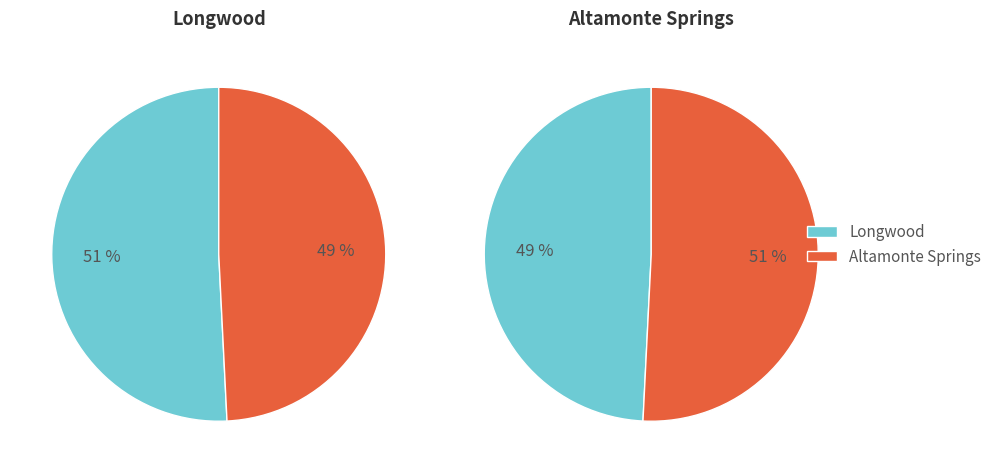

To the nearest percent, what is the difference between the Altamonte Springs and Longwood slice percentages?

2%